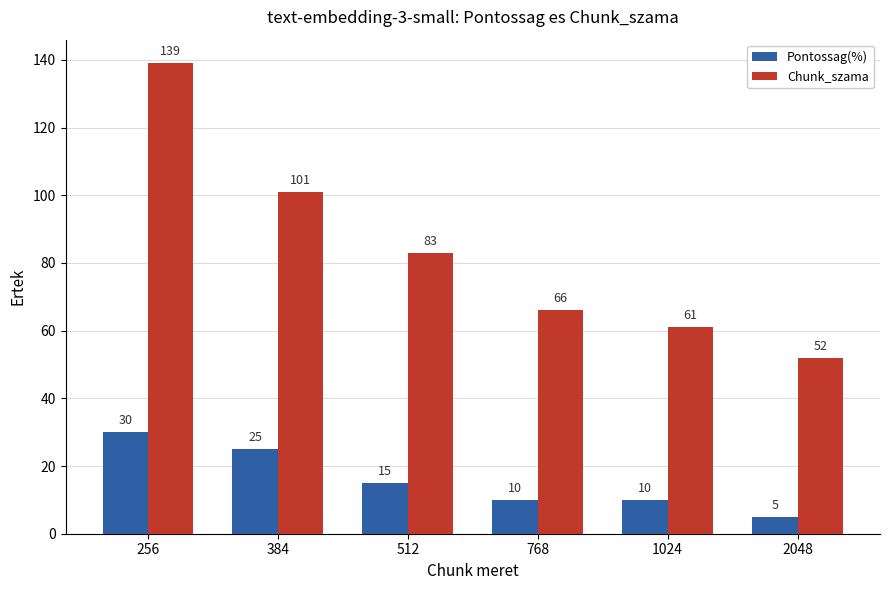

How many values in the Chunk_szama series are below 83?

3